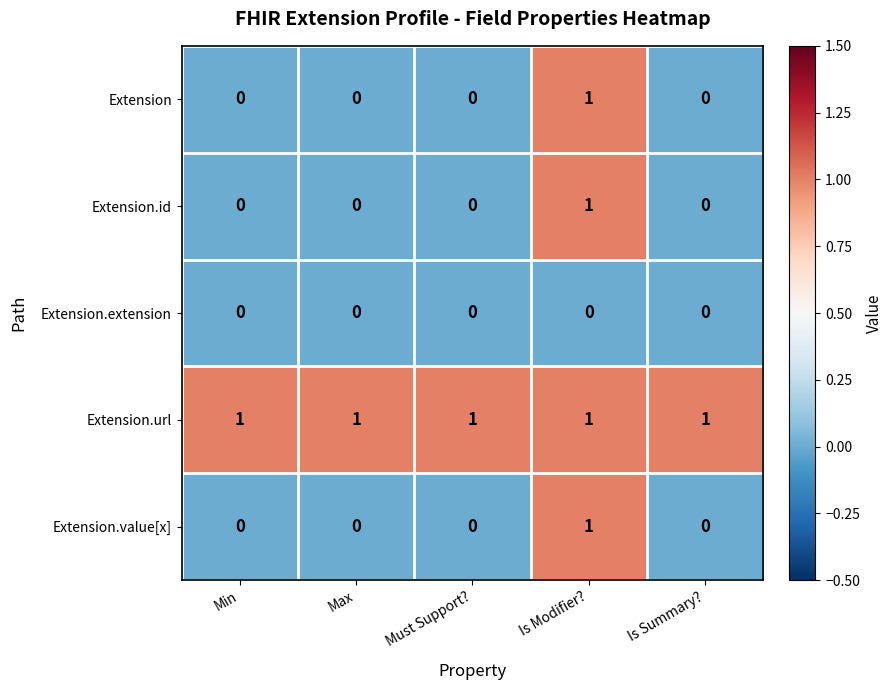

Which series has the largest total across all categories?

Extension.url